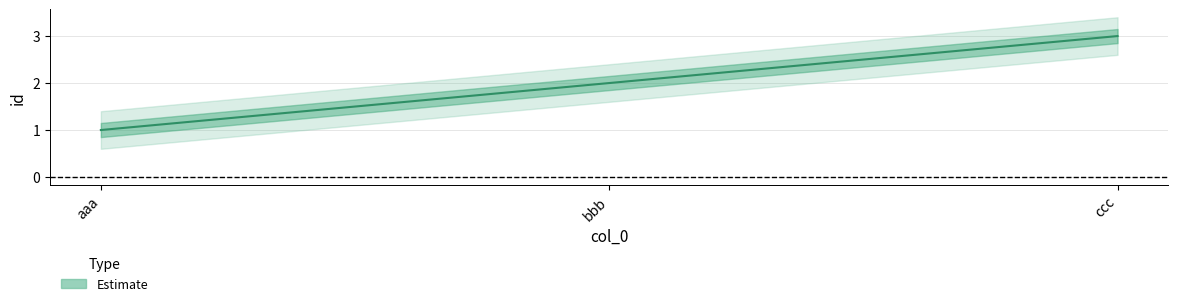

Count the values in the range 1 to 3.

3